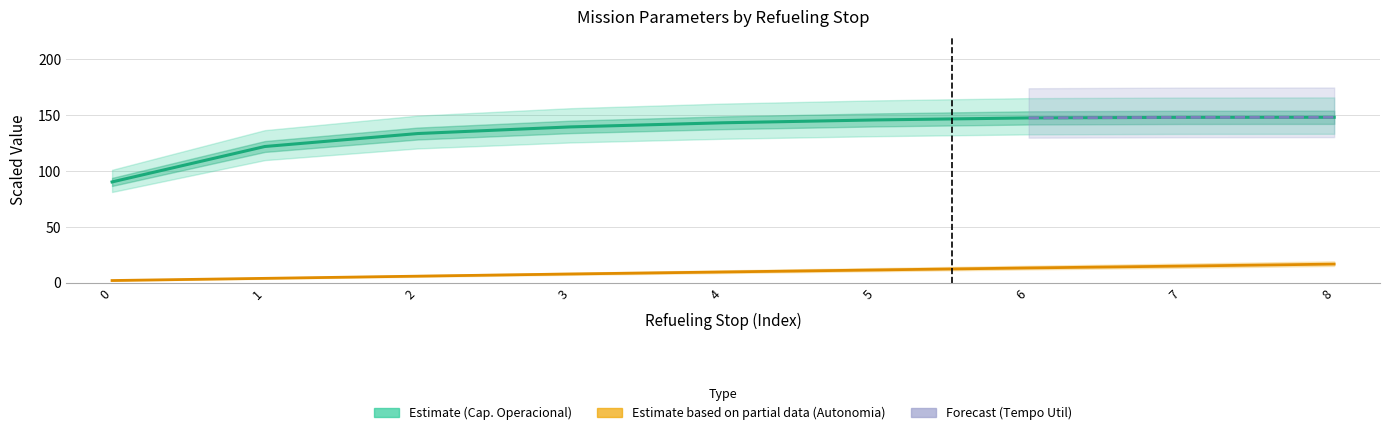

What is the difference between the highest and lowest values at 2?

127.5